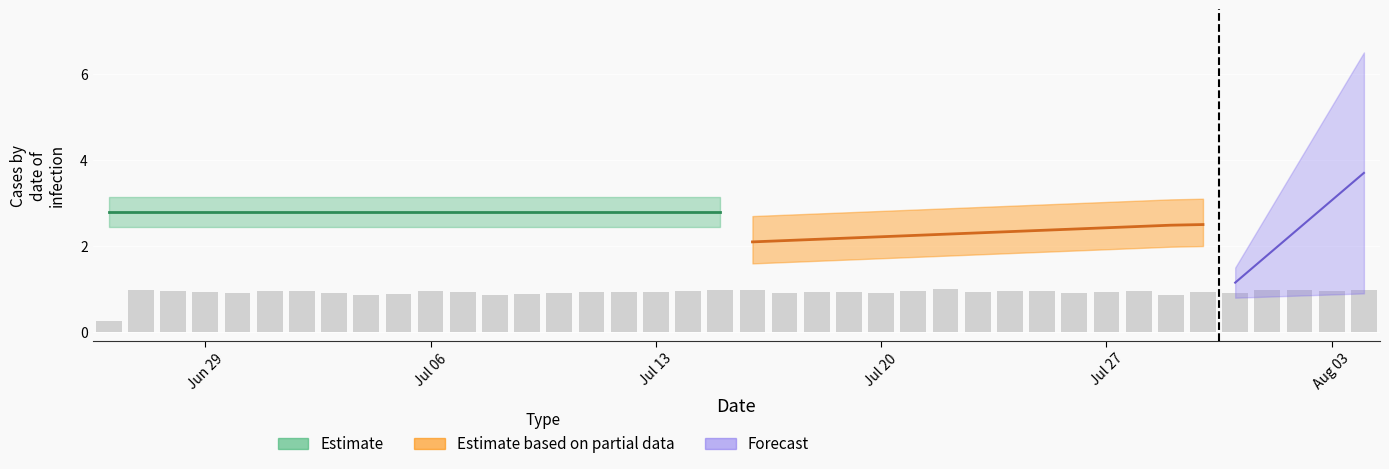

How many data points does each series have?

40